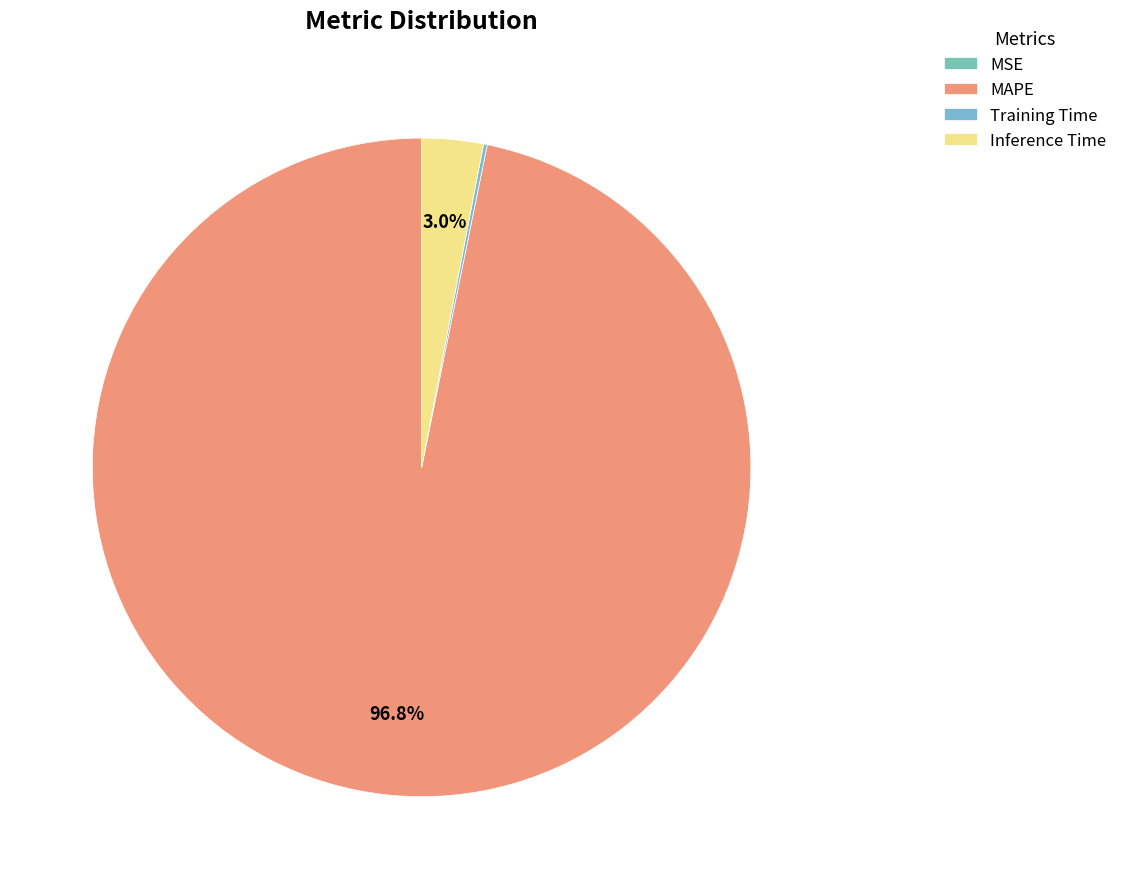

What is the total percentage of Training Time and MSE?

0.2%